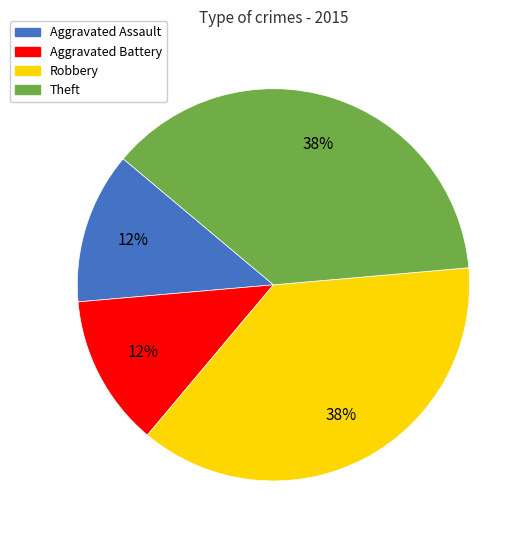

To the nearest percent, what is the average slice percentage?

25%